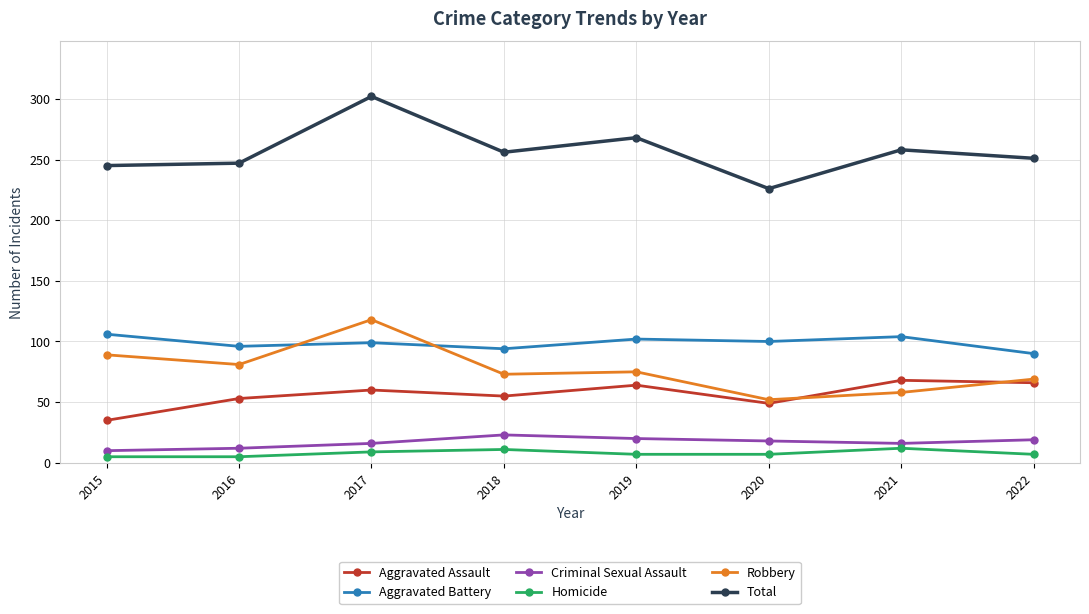

What is the spread (max minus min) of values at 2021?

246